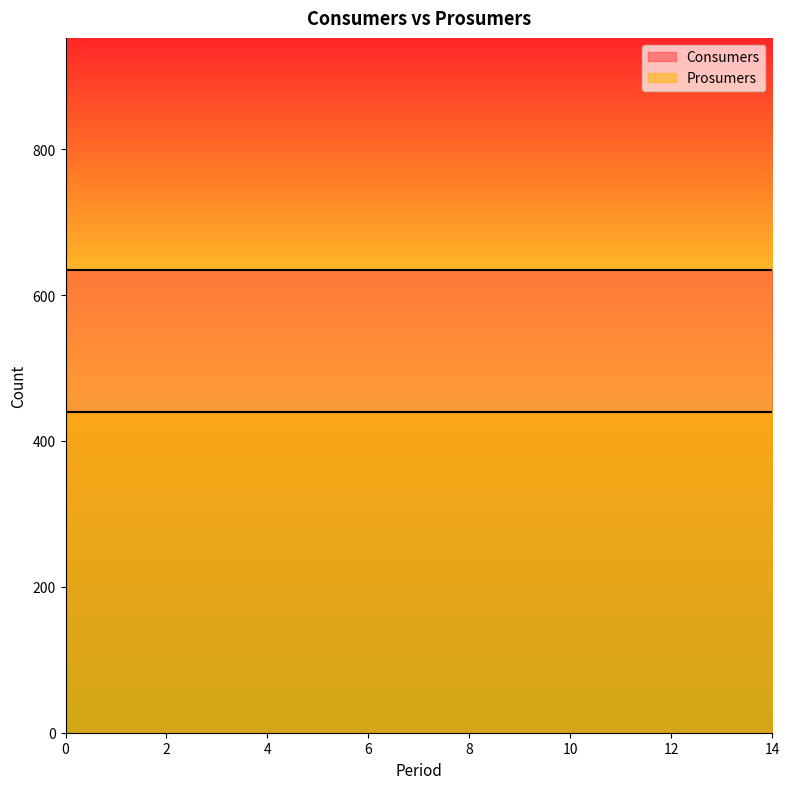

True or false: Consumers has more than 2 points higher than both neighbors.

False